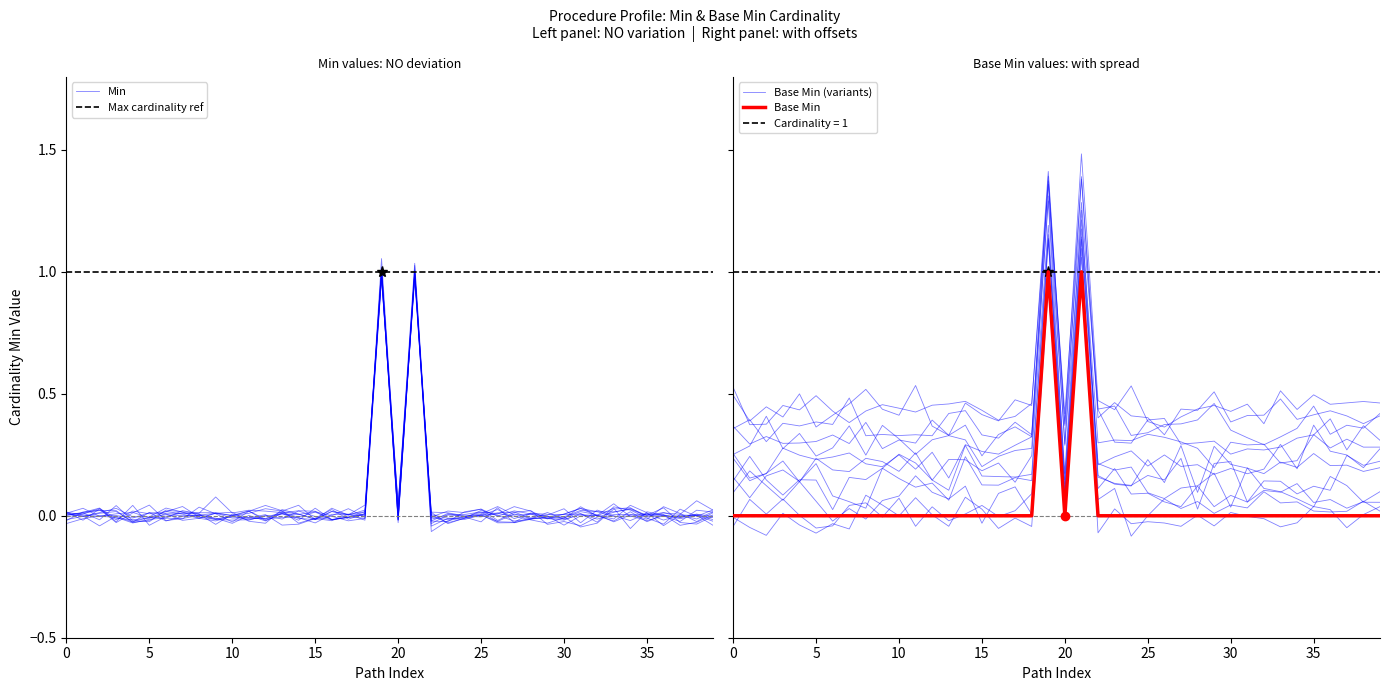

Rank the series by their average value, from highest to lowest.

Min, Base Min